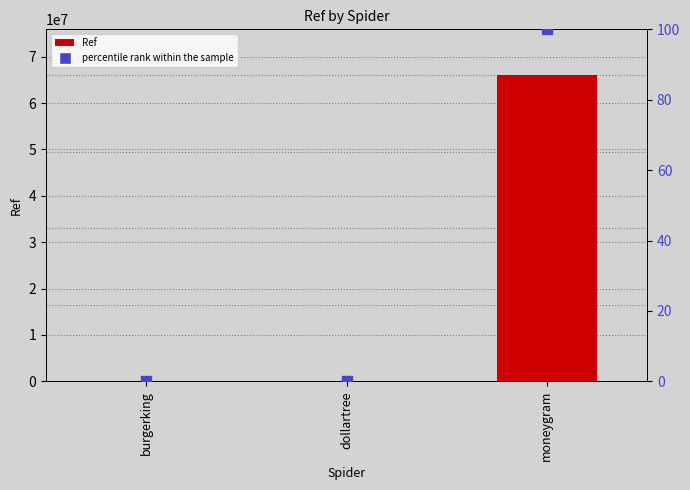

Which series has the largest Y range (max minus min)?

Ref